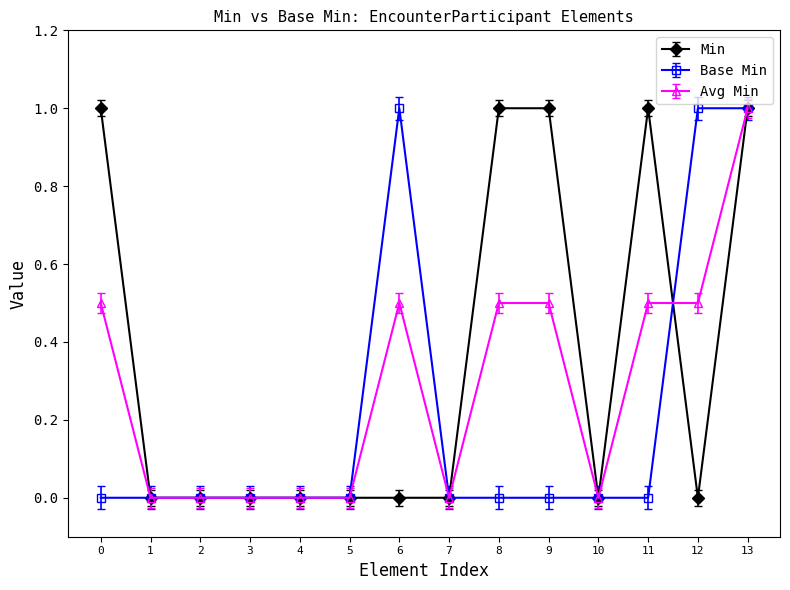

Between 4 and 12, which series saw the biggest shift?

Base Min